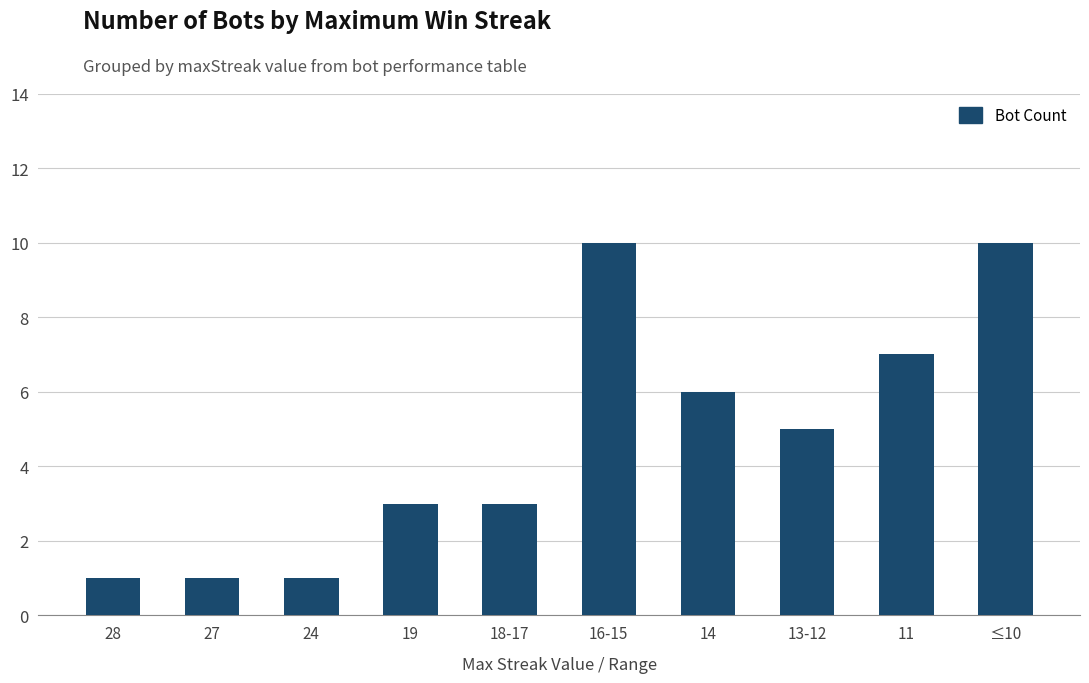

What is the label of the 8th bar from the left?

13-12